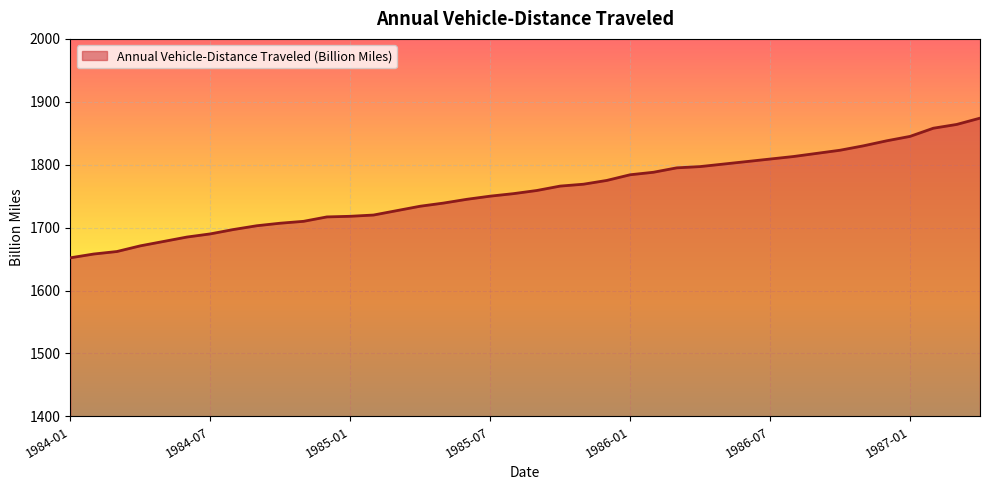

What is the greatest value displayed?

1874